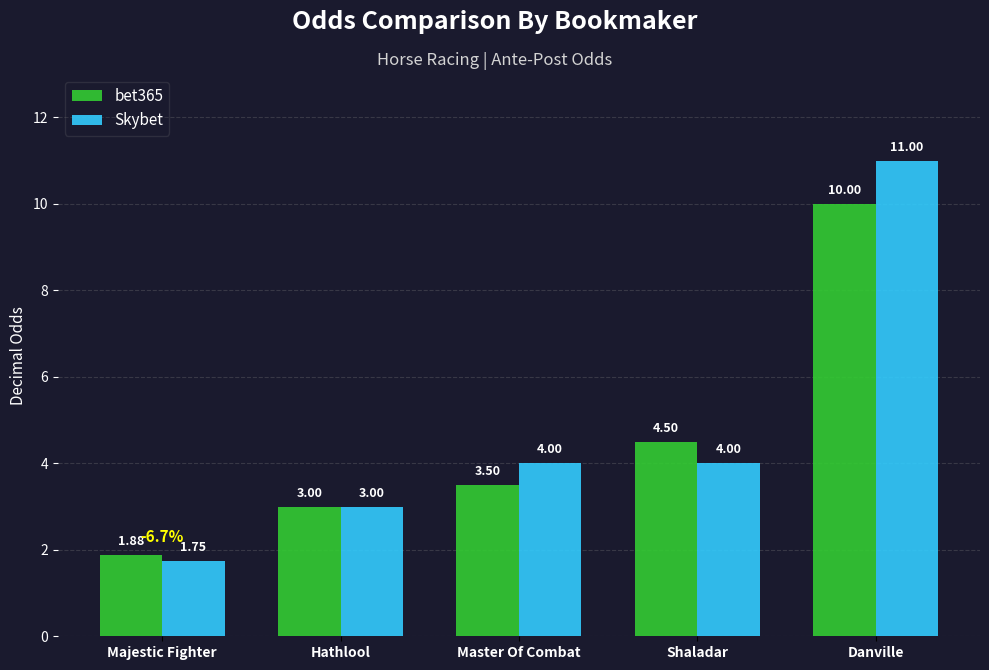

Are the bars grouped side by side (vs. stacked)?

Yes